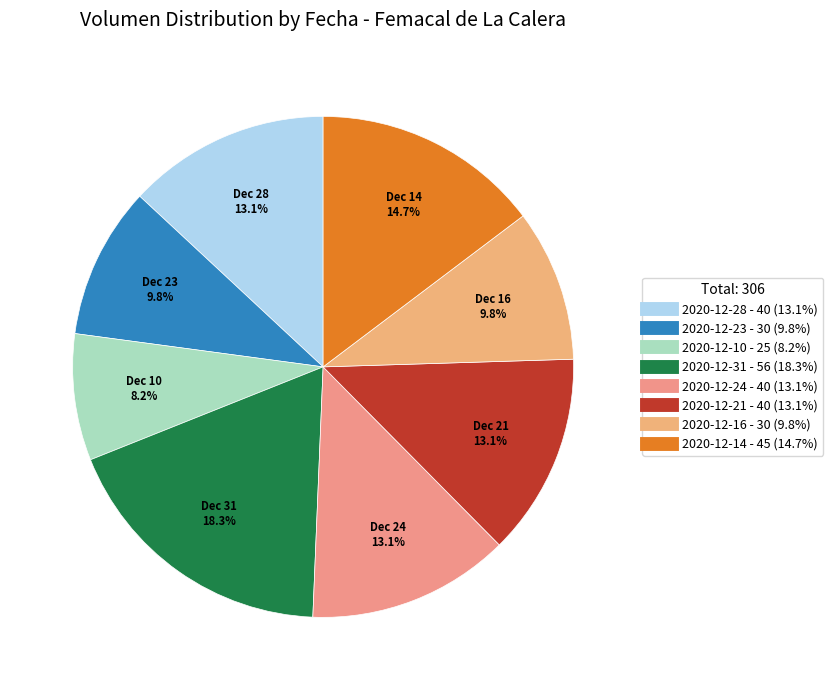

Rank the categories by value from highest to lowest.

2020-12-31, 2020-12-14, 2020-12-28, 2020-12-24, 2020-12-21, 2020-12-23, 2020-12-16, 2020-12-10